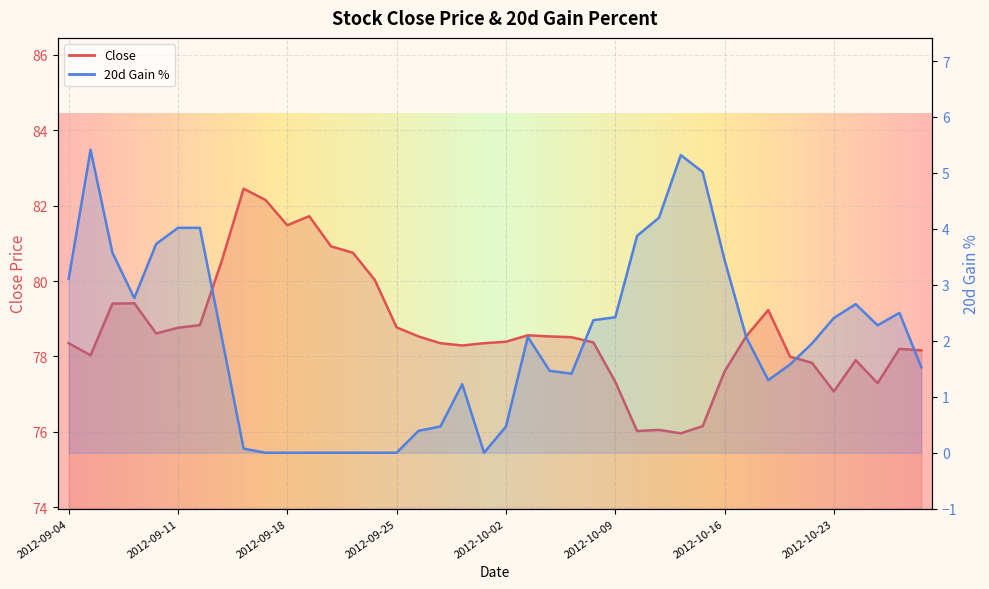

What are all the series names shown in the legend?

Close, 20d_gain_percent